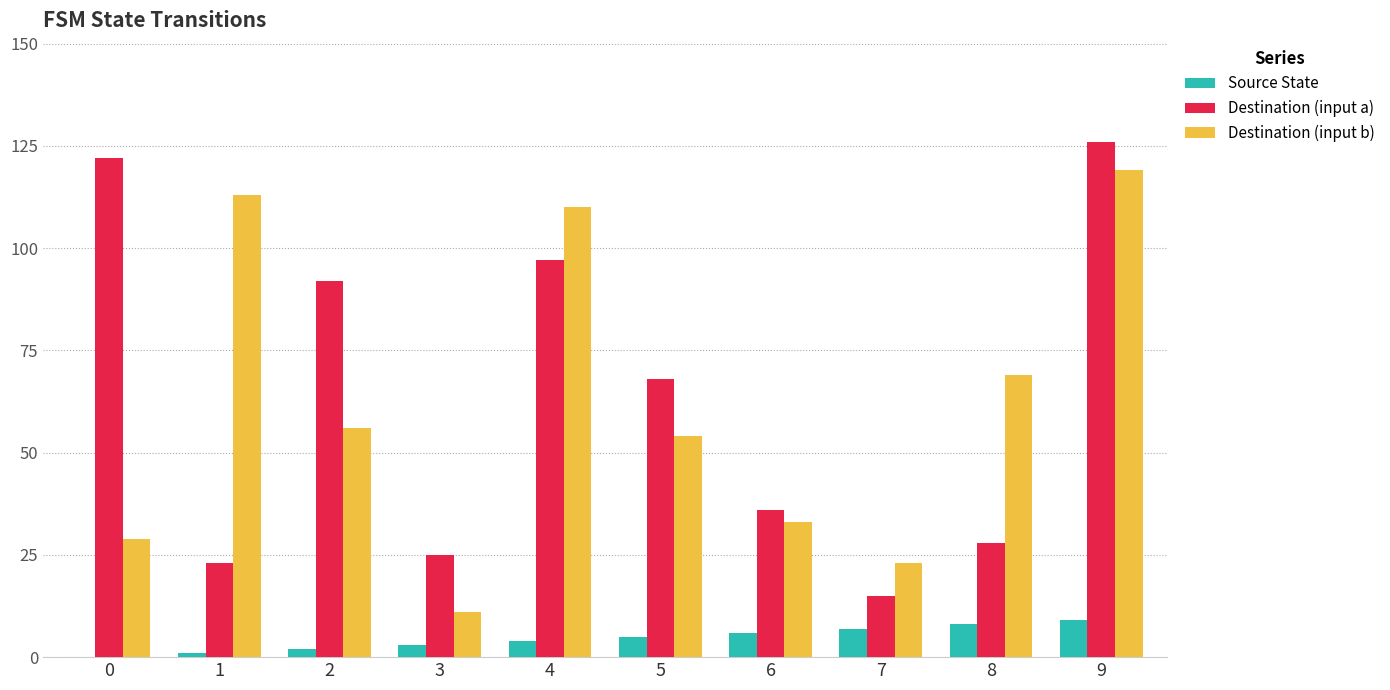

At which category is the sum across all series the highest?

9